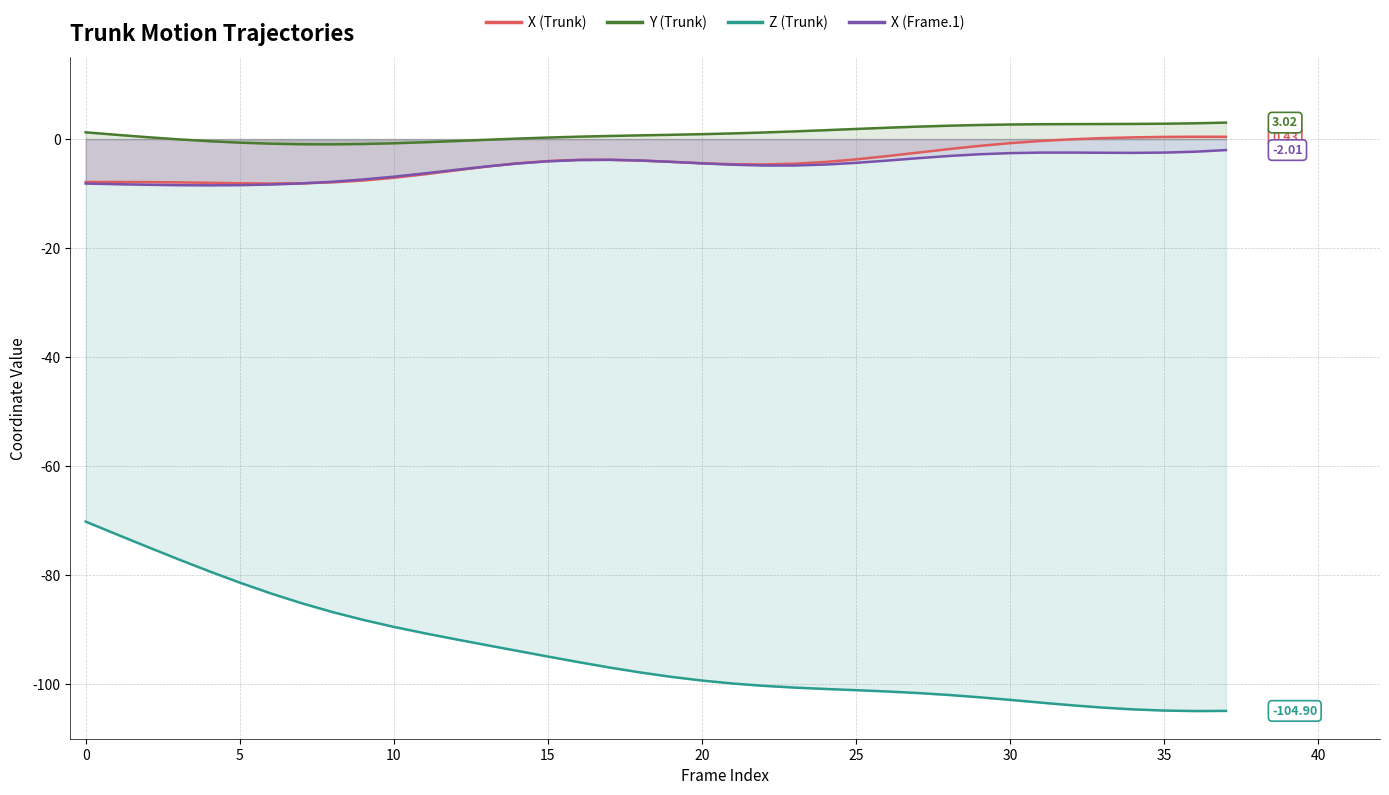

List the series in order of their peak value, highest first.

Y (Trunk), X (Trunk), X (Frame.1), Z (Trunk)